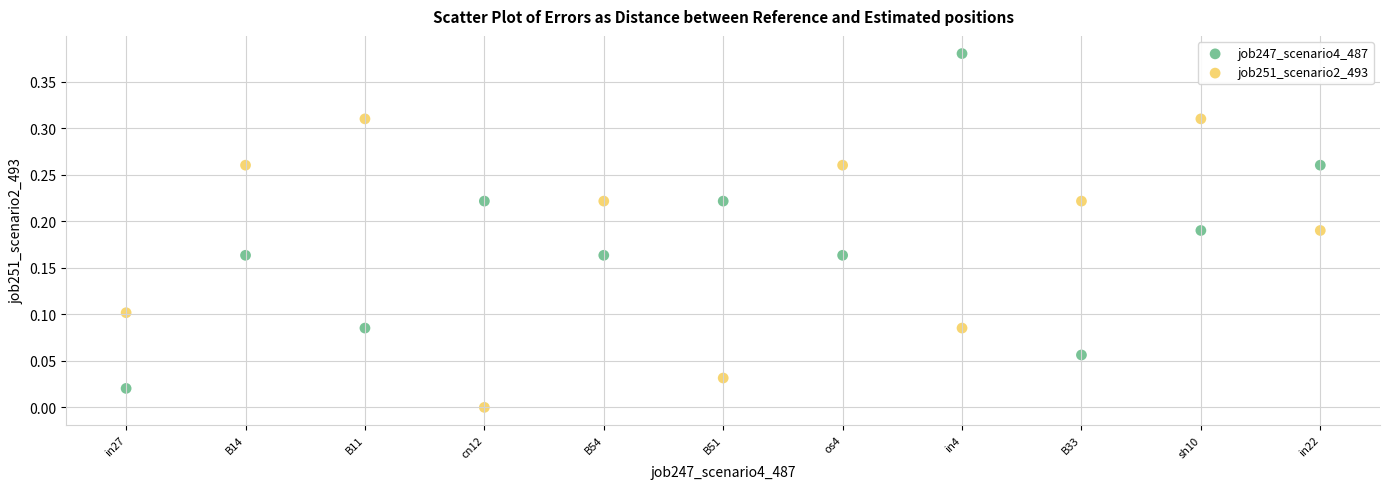

Which series reaches the maximum Y coordinate?

job247_scenario4_487